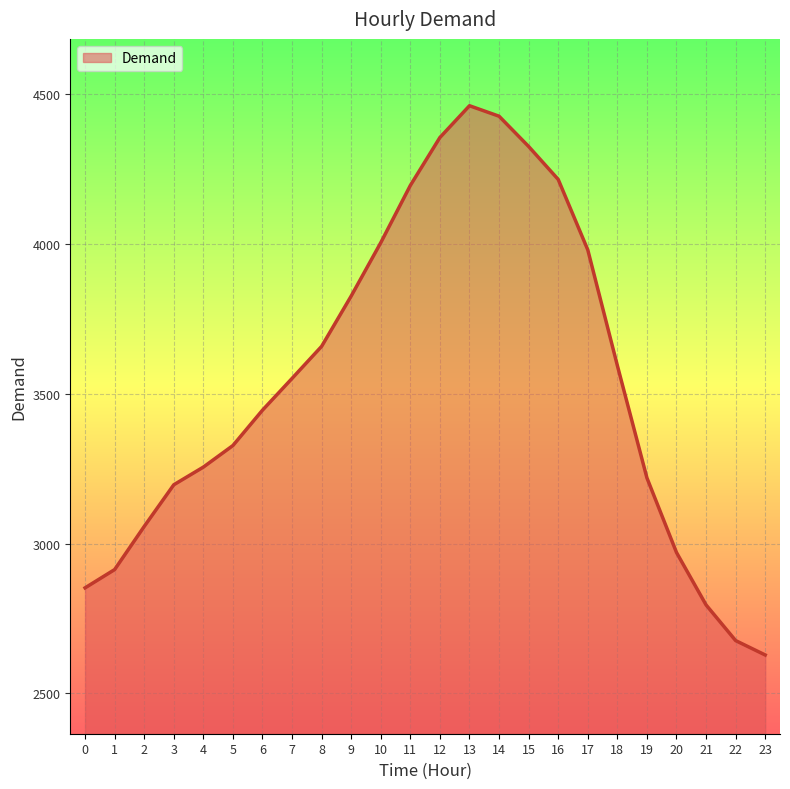

Which label corresponds to the smallest value in the chart?

23